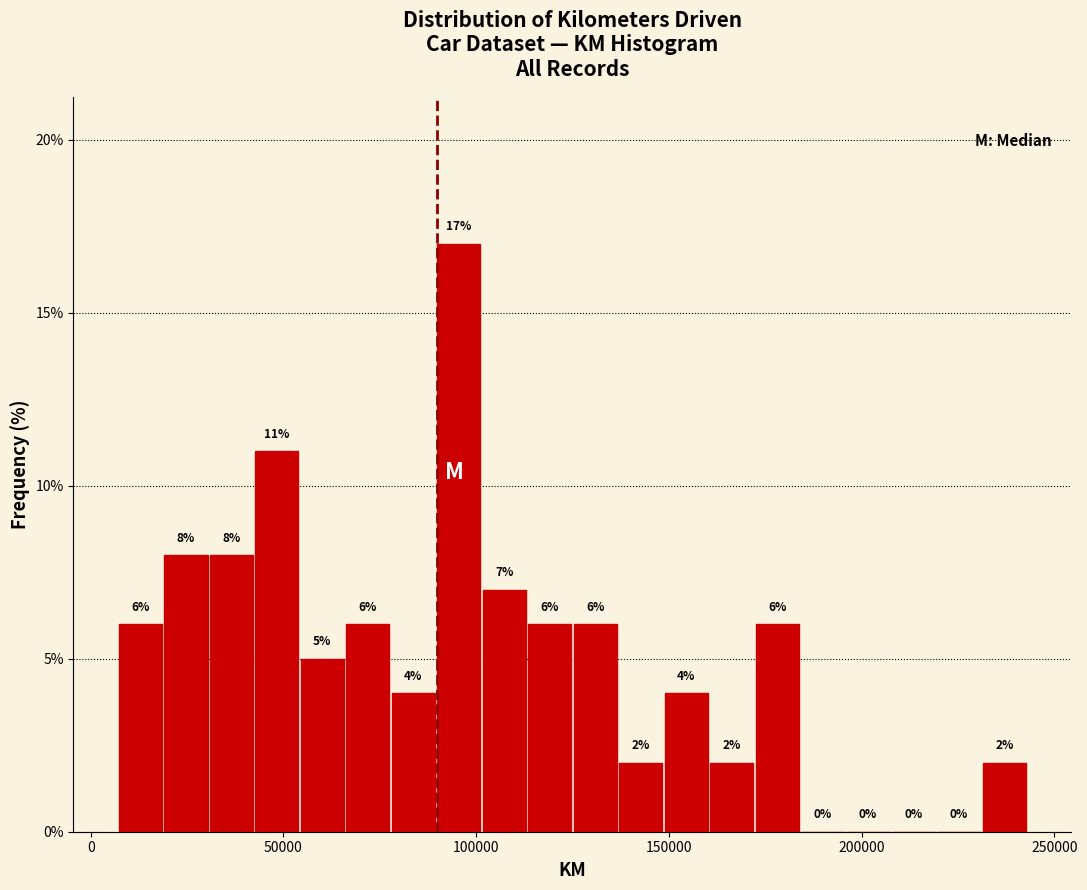

Read against the x-axis, roughly where is the centre of the tallest bar?

95000